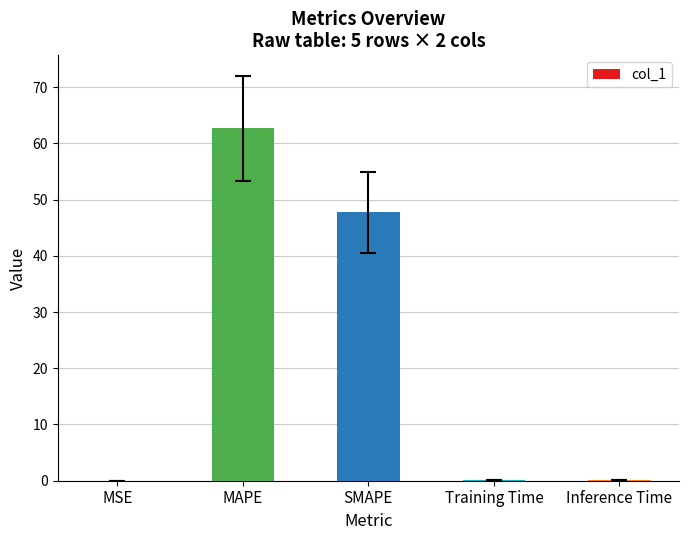

What is the change in value from MSE to Inference Time?

+0.1